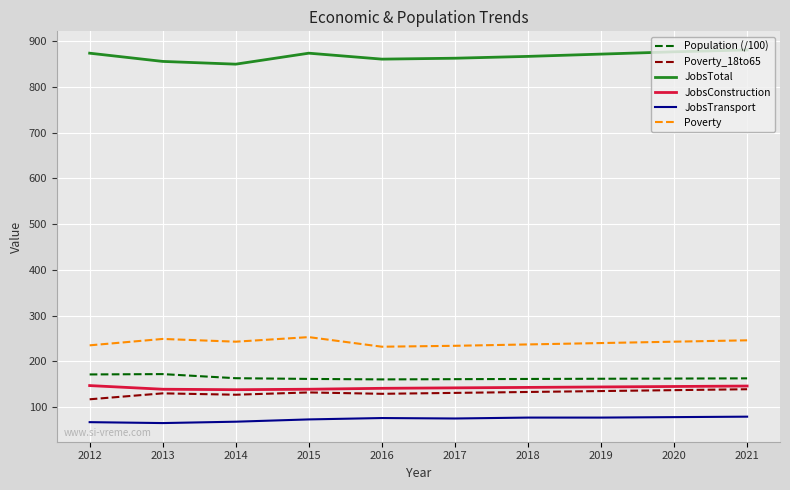

The value of Population (/100) at 2021 is 162.8. True or false?

True